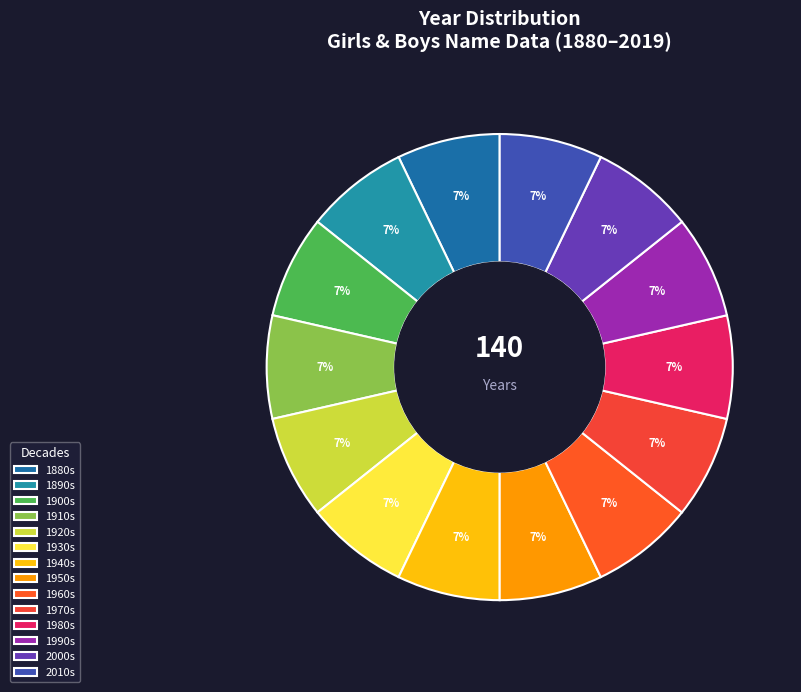

To the nearest percent, what is the average slice percentage?

7%